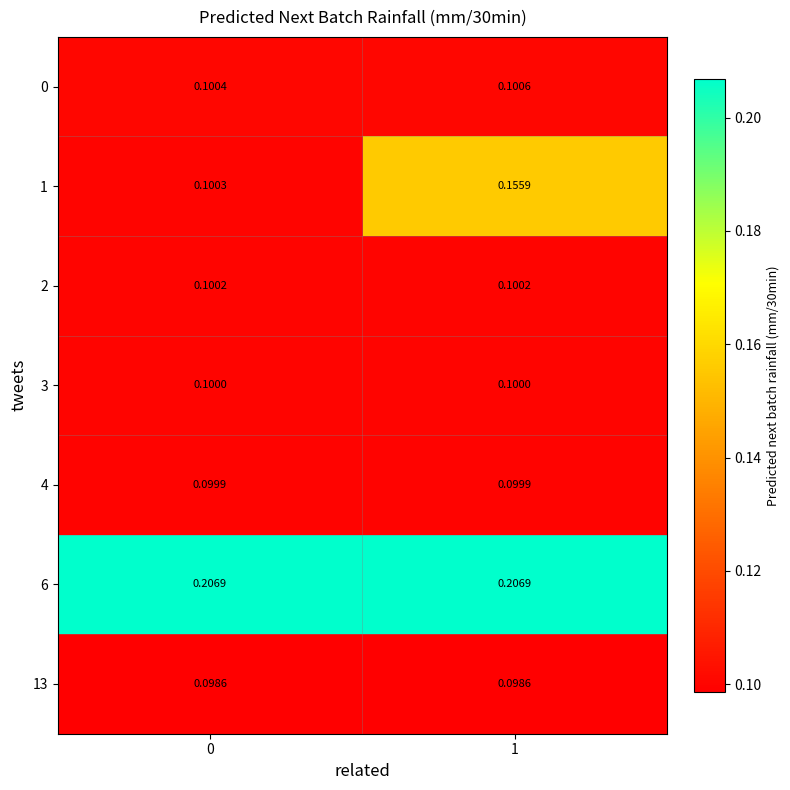

Between 0 and 1, which series saw the biggest shift?

1